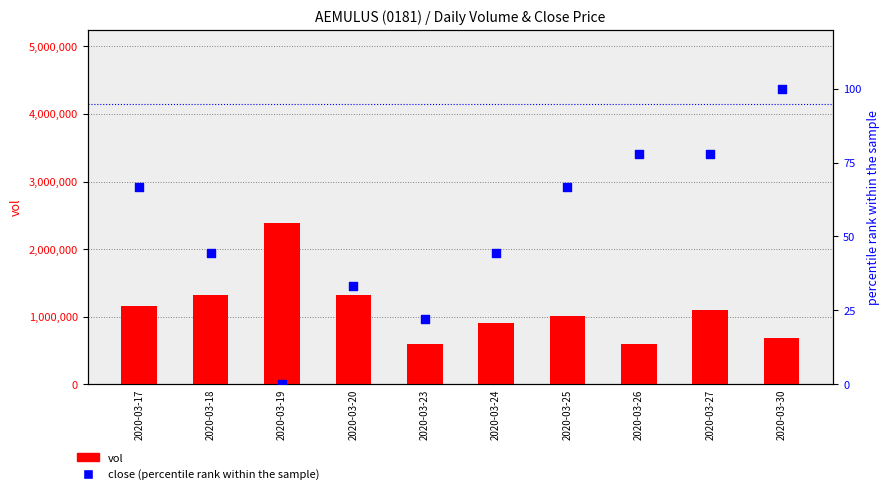

What is the total value across all series at 2020-03-26?

601477.8